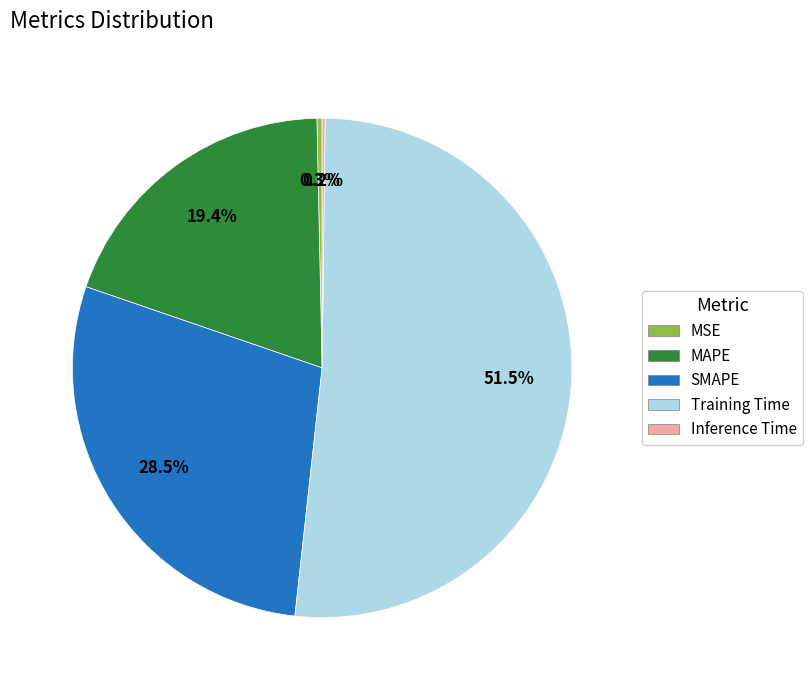

What is the largest slice in the pie chart?

Training Time